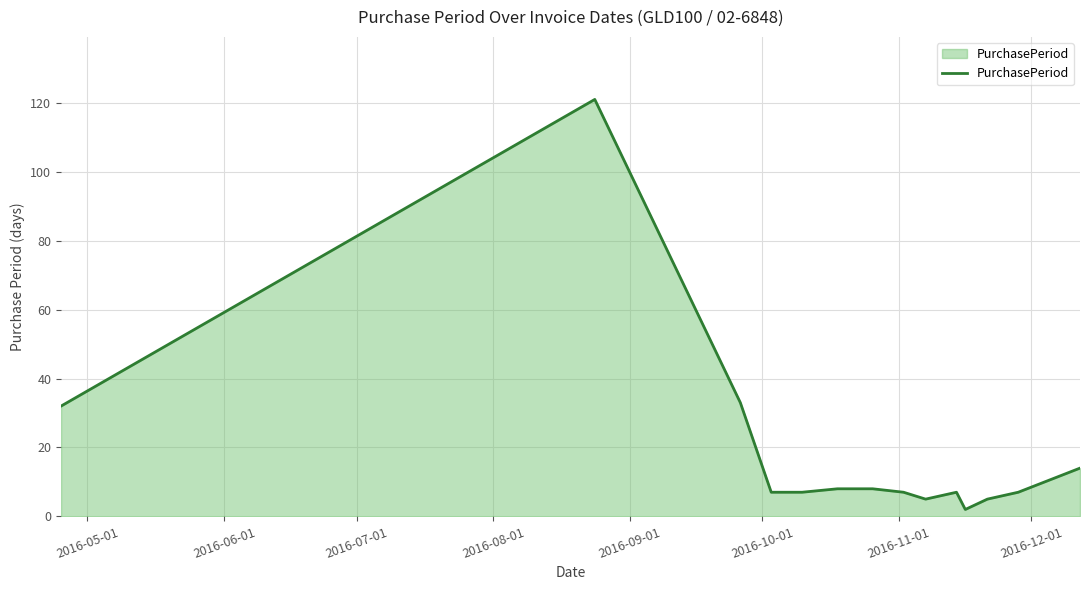

What is the maximum value shown in the chart?

121